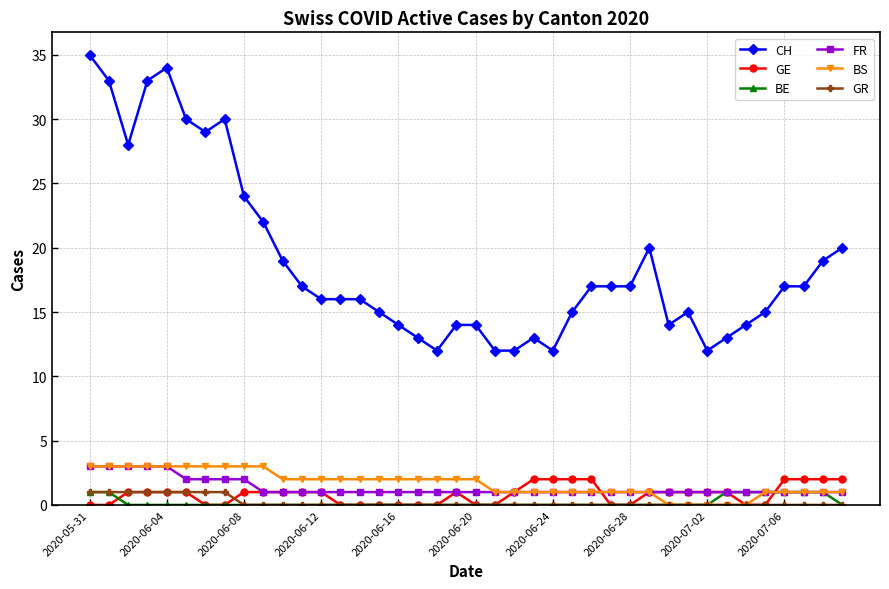

At how many categories does at least one series exceed 9?

40